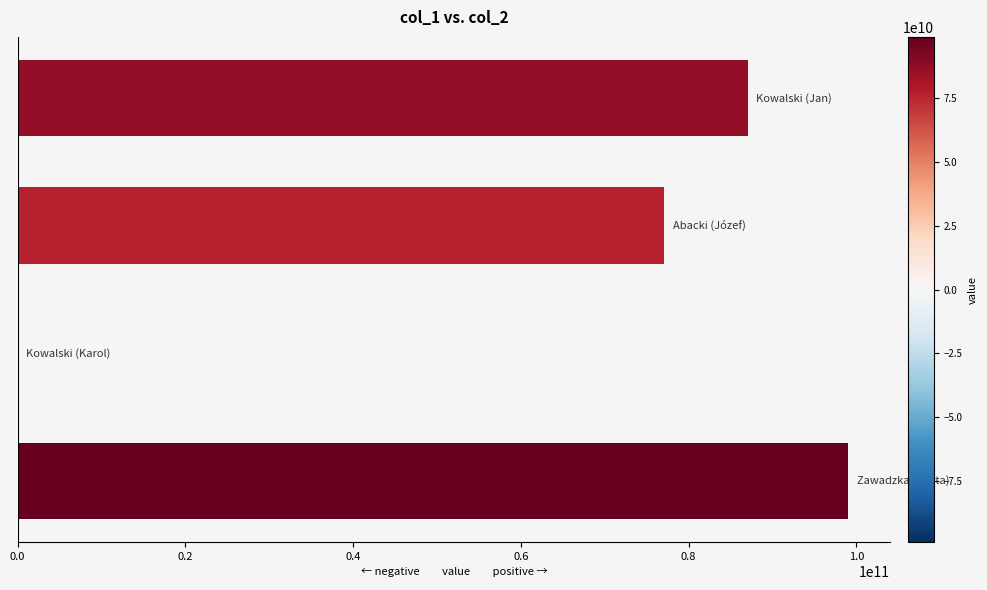

Count the number of categories in the chart.

4